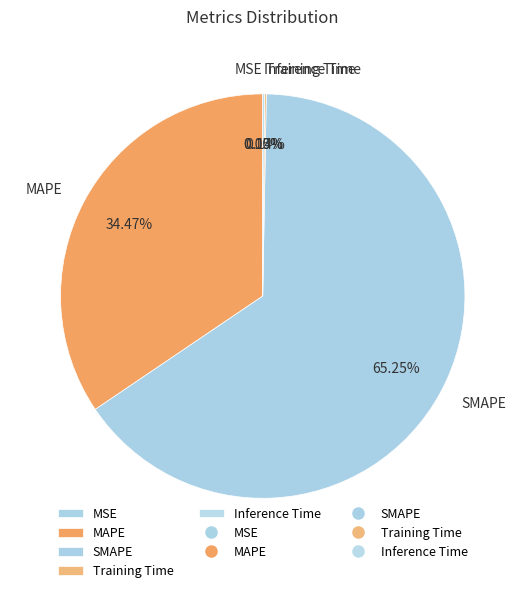

To the nearest percent, what is the average slice percentage?

20%